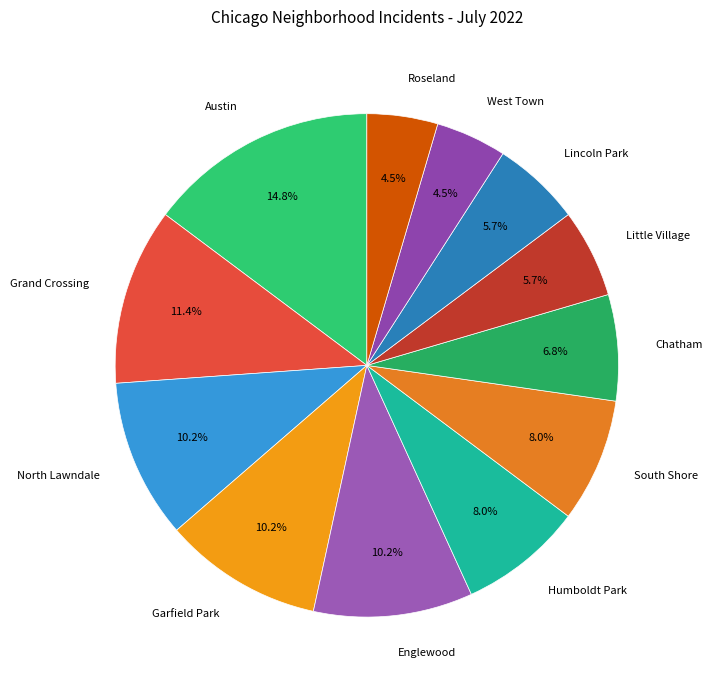

To the nearest percent, what portion does Chatham represent?

7%